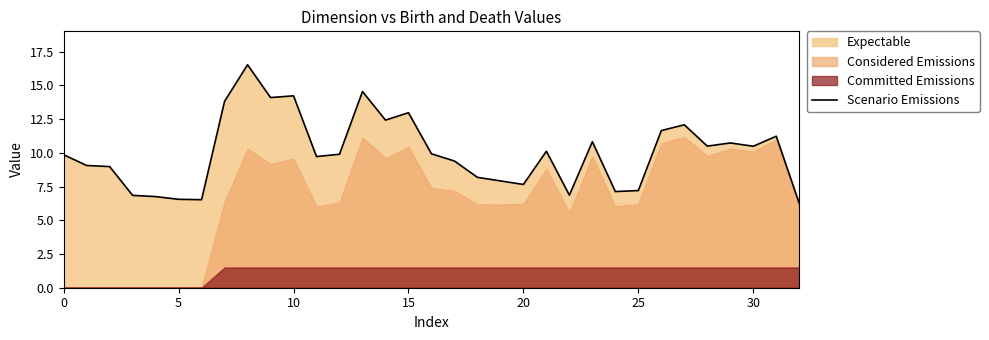

What is the difference between the maximum and minimum values?

10.3